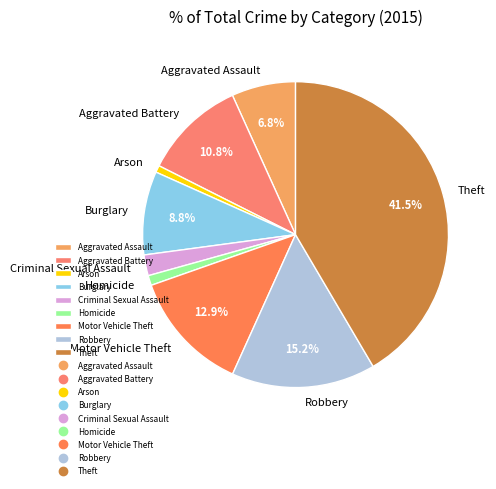

To the nearest percent, what is the difference between the Burglary and Theft slice percentages?

33%